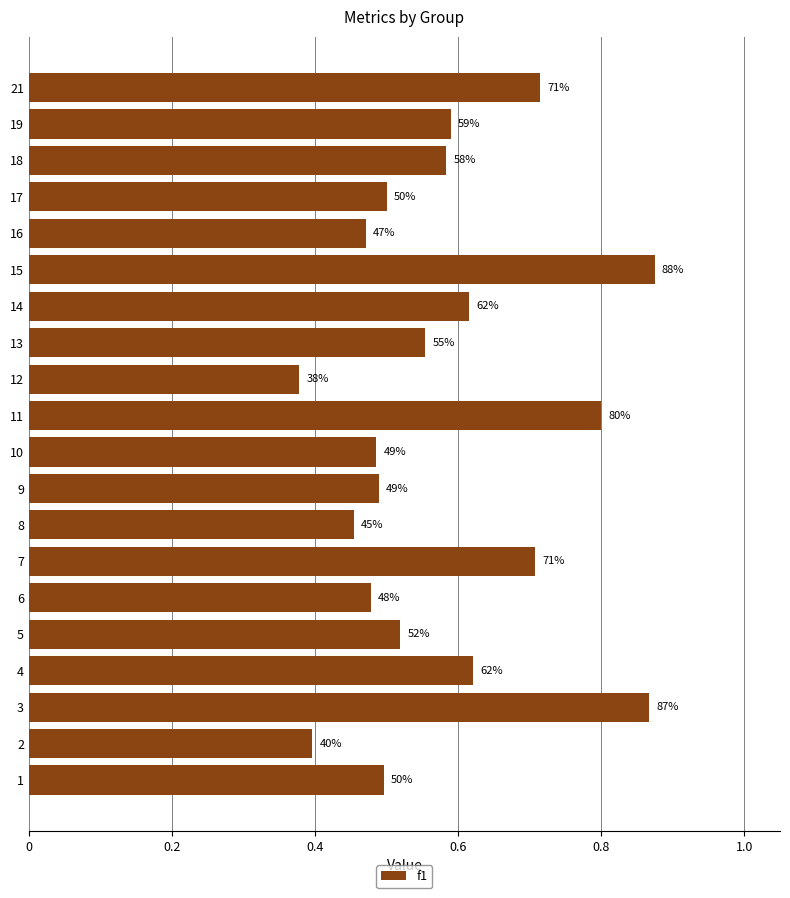

How many values are between 0 and 1?

20